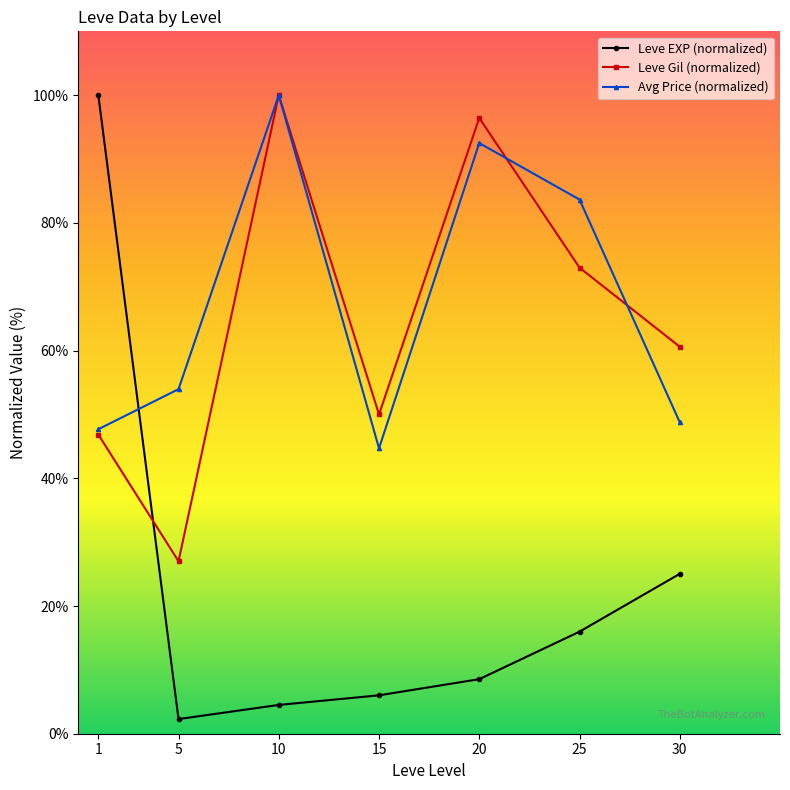

At which label does Leve EXP (normalized) first exceed 8?

1